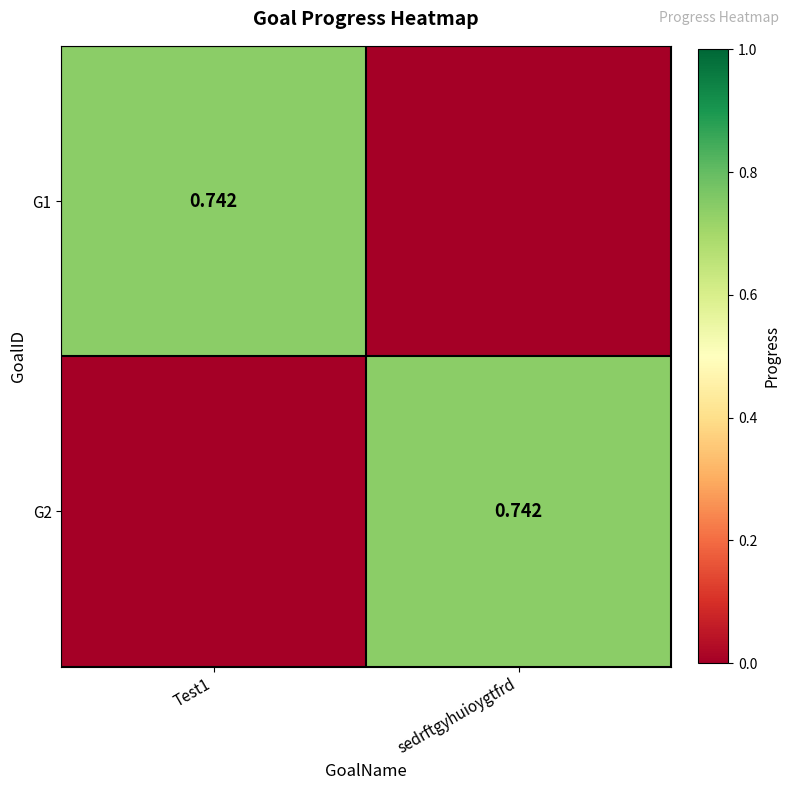

At which label is G2 closest to 0?

Test1